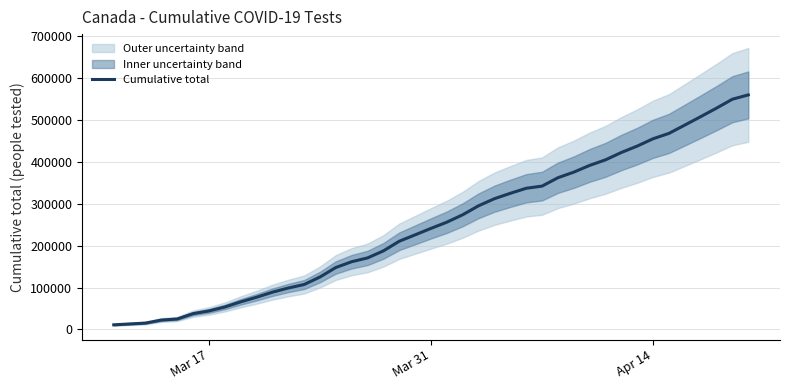

What is the average value?

255178